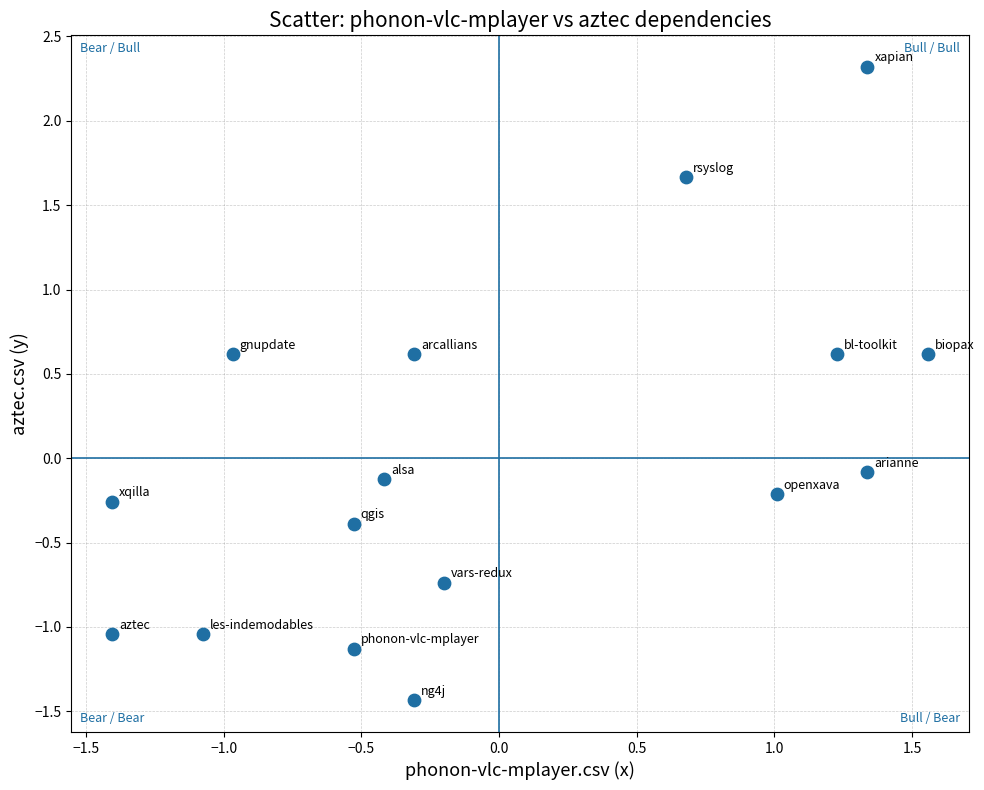

What is the range of X values (max minus min)?

3.0